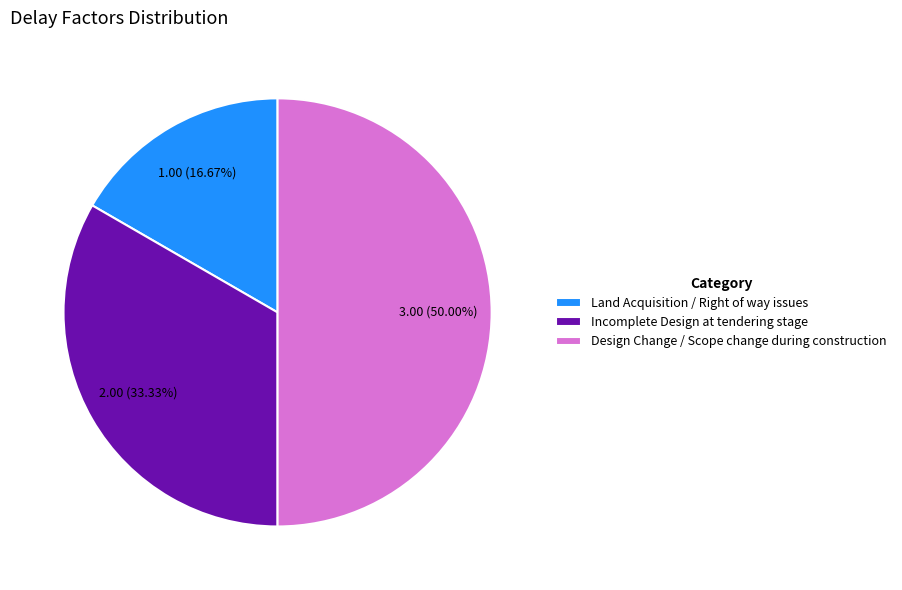

Which category has the smallest portion of the pie?

Land Acquisition / Right of way issues